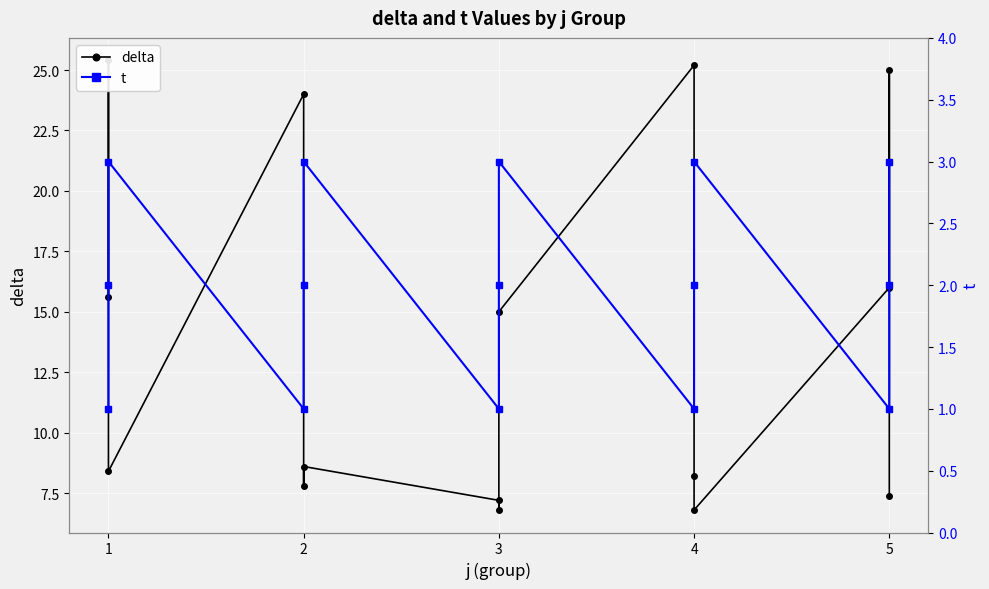

In delta, how many points are lower than both neighbors (excluding endpoints)?

4